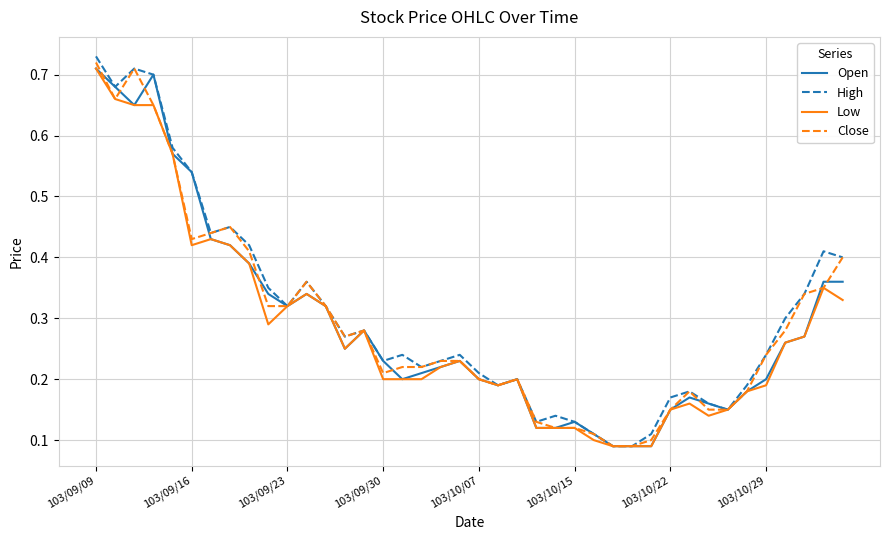

What are all the series names shown in the legend?

Open, High, Low, Close